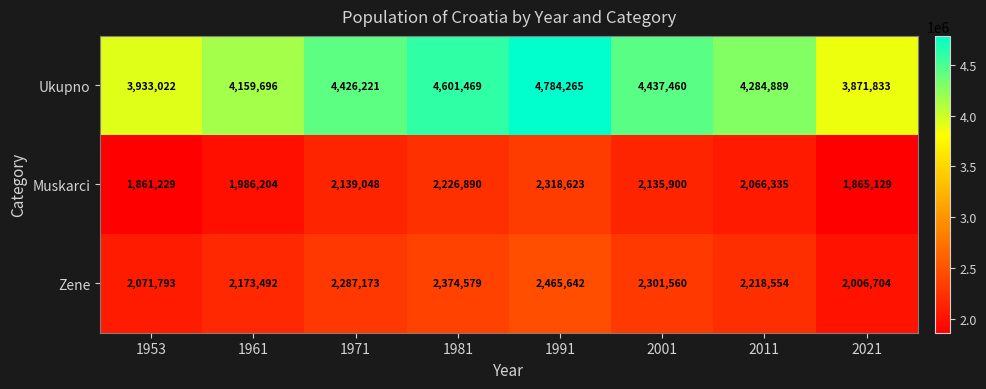

What is the lowest value of the Zene series?

2006704